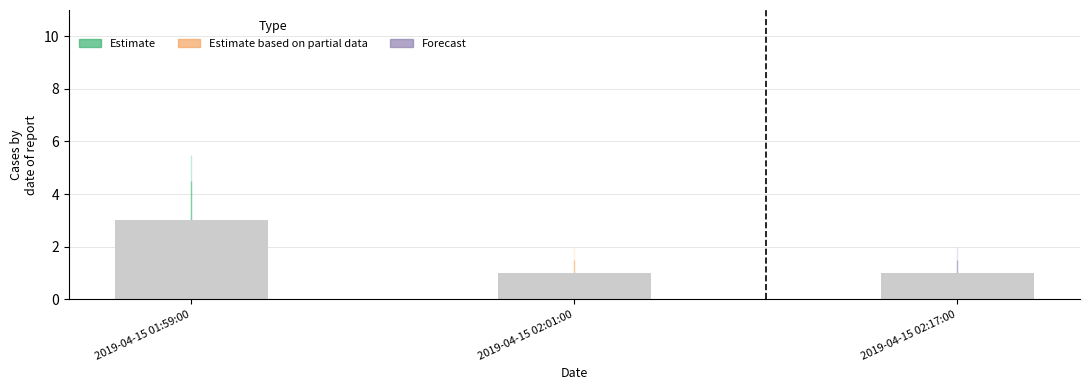

What is the sum of all values?

5